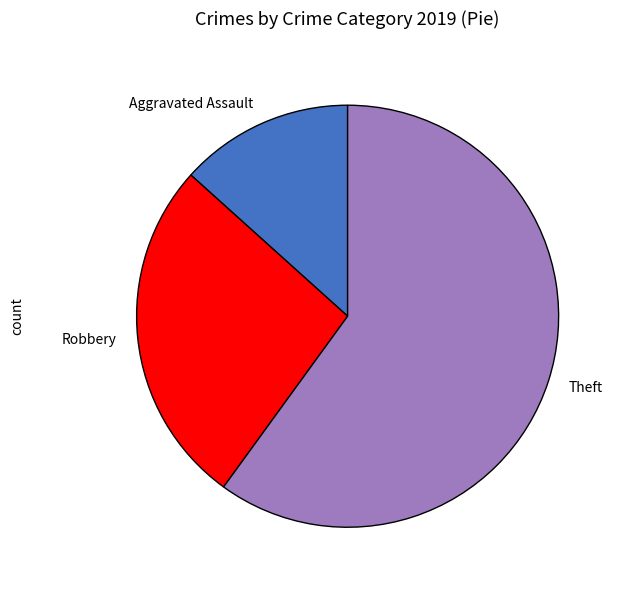

Do Robbery and Aggravated Assault together represent more than half of the pie?

No